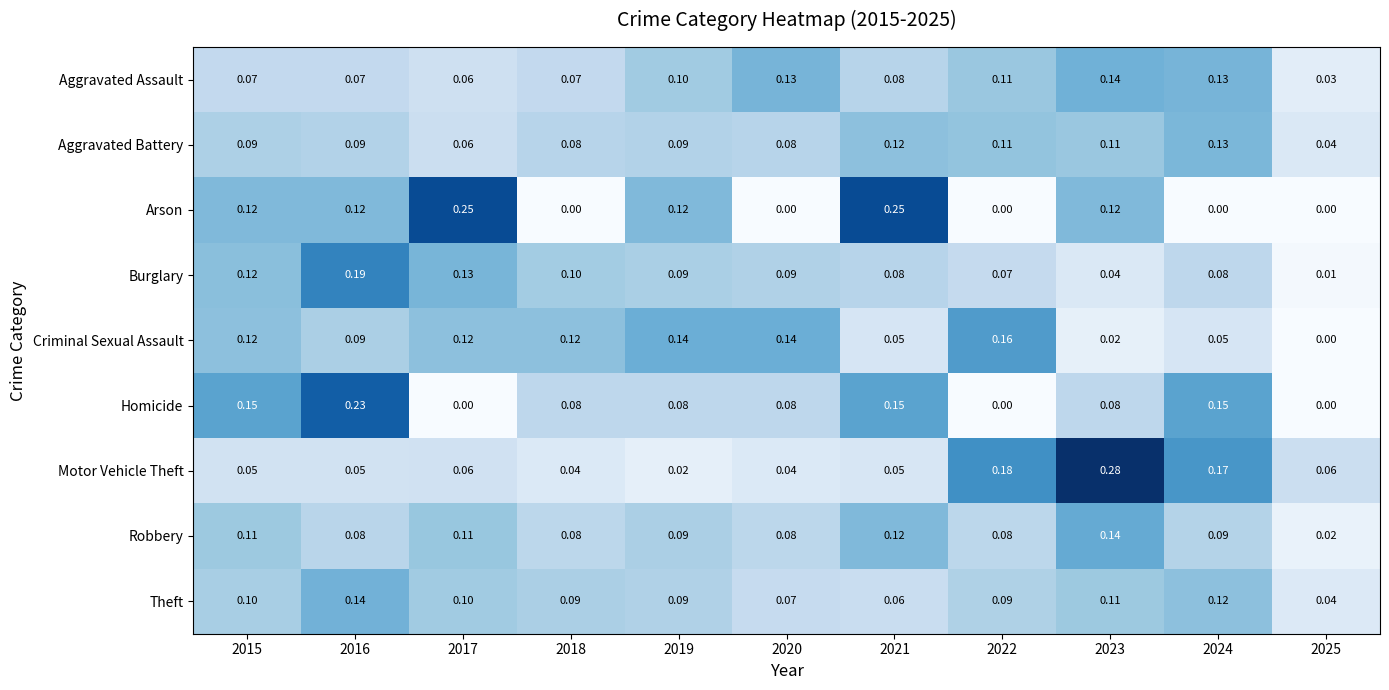

Which series has the largest range (max minus min)?

Motor Vehicle Theft